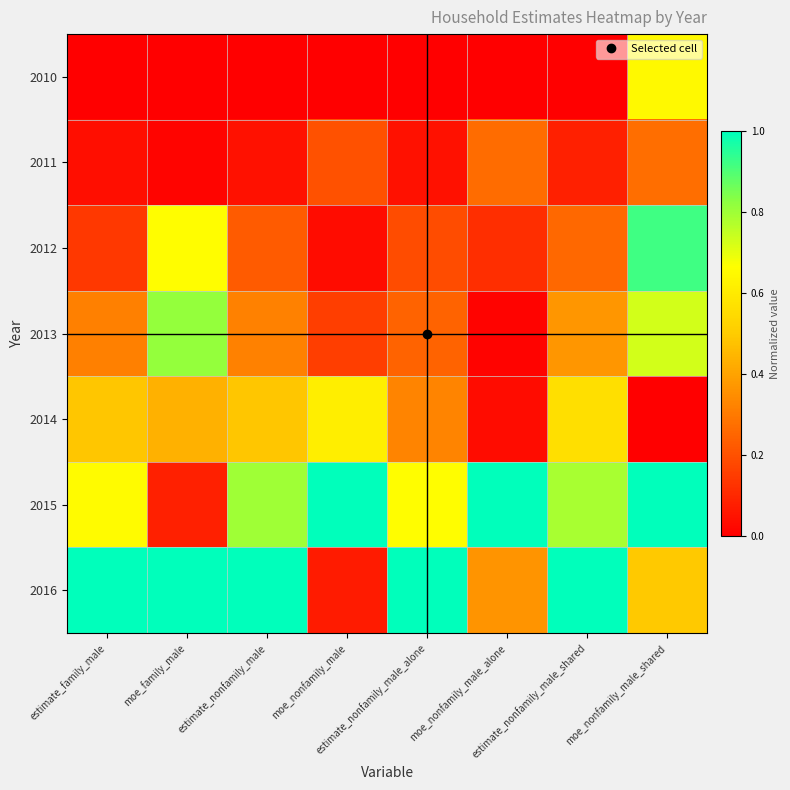

Which category has the lowest value across all series?

estimate_family_male